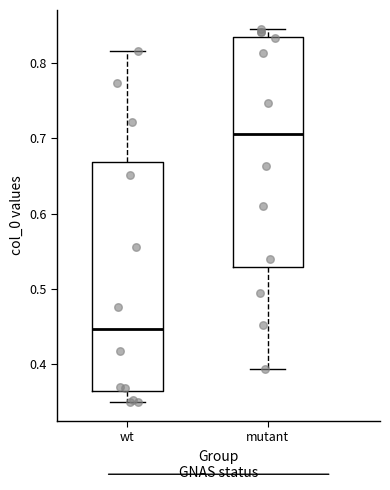

Reading left to right, read every box against the y-axis: the position of its median line, the range the box covers, and the ends of its whiskers. The values are not printed on the chart, so give them approximately, as read against the axis.

wt: median 0.45, box 0.36 to 0.67, whiskers 0.35 to 0.82
mutant: median 0.71, box 0.53 to 0.84, whiskers 0.39 to 0.85